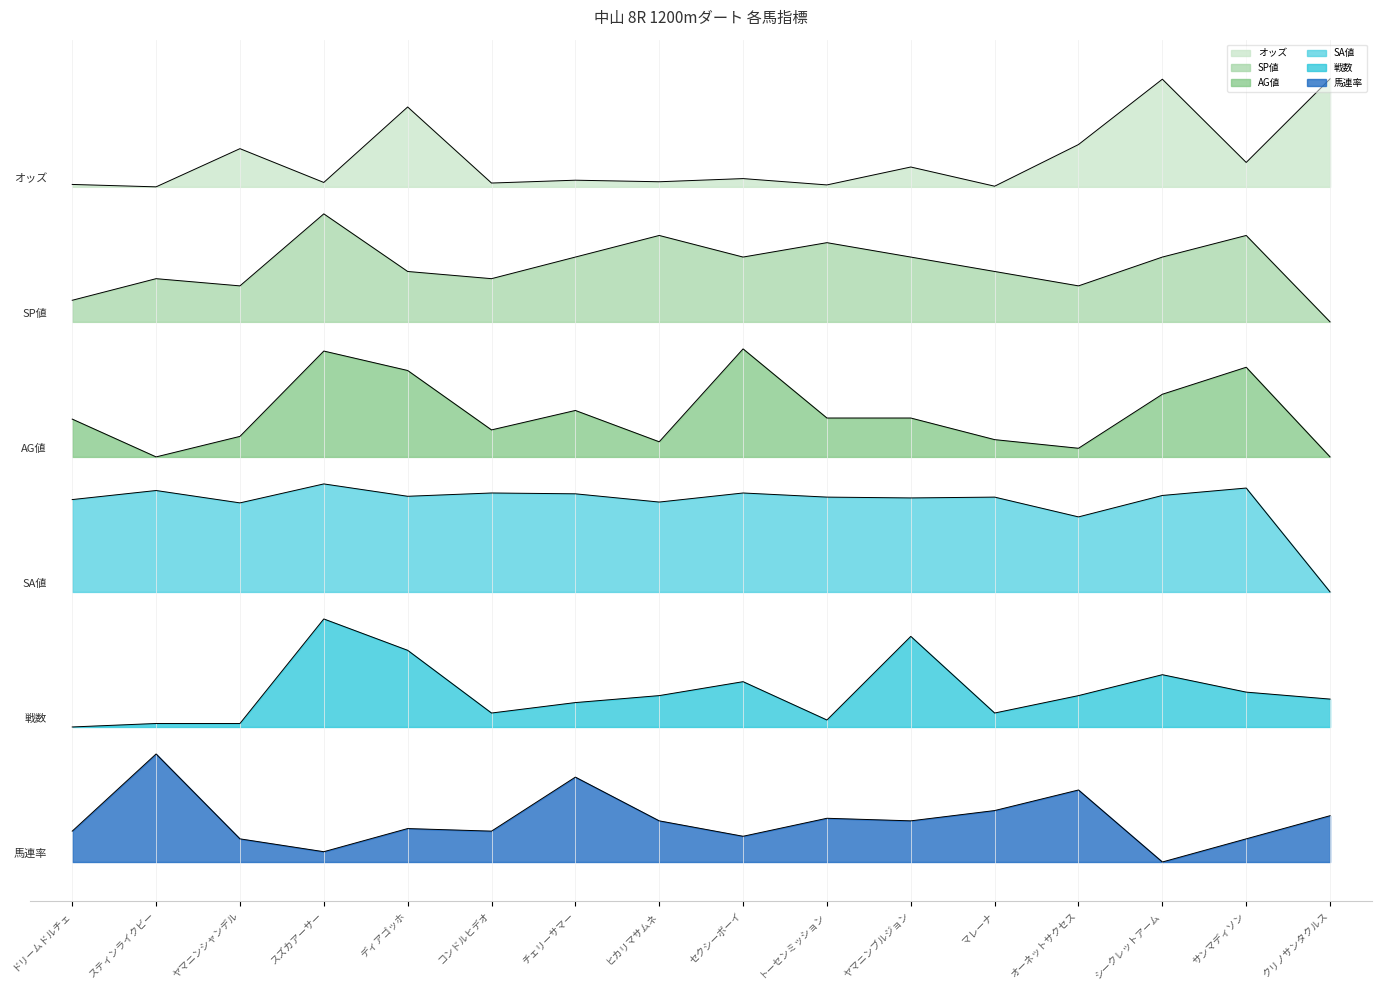

Which series has the widest spread of values?

オッズ